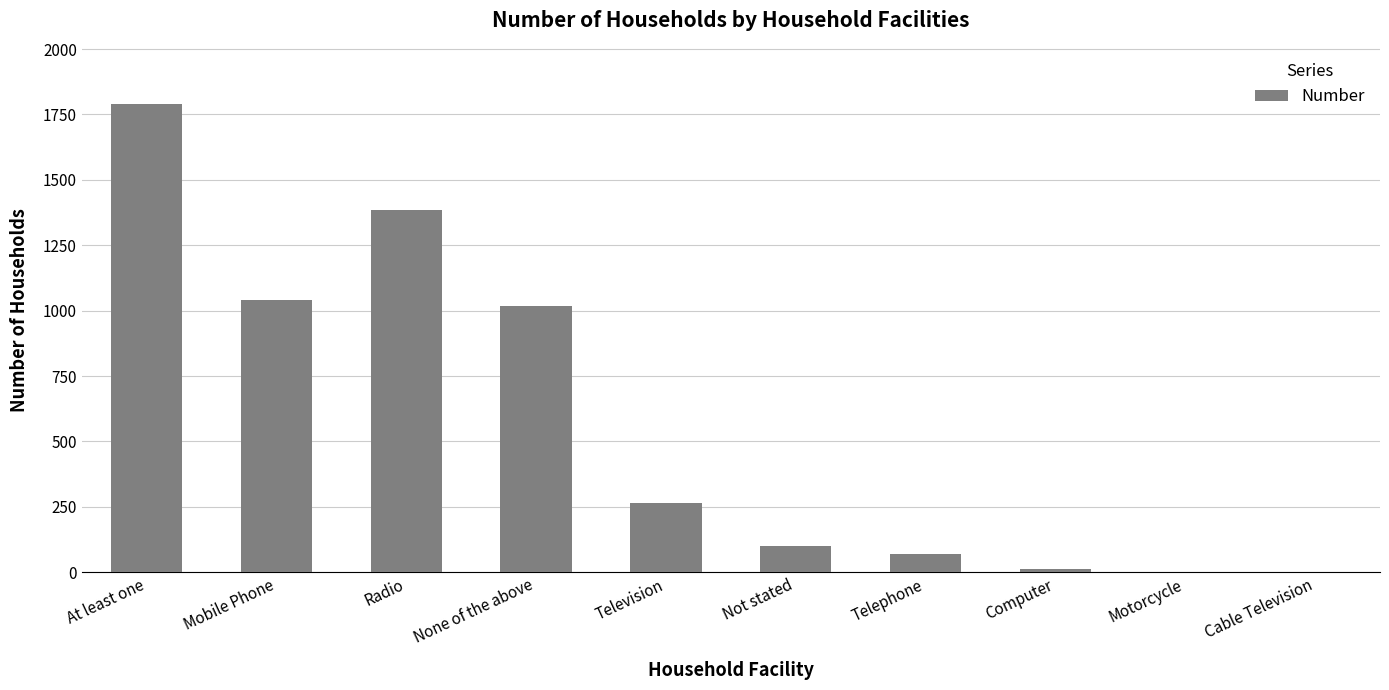

At which category does the chart reach its peak across all series?

At least one